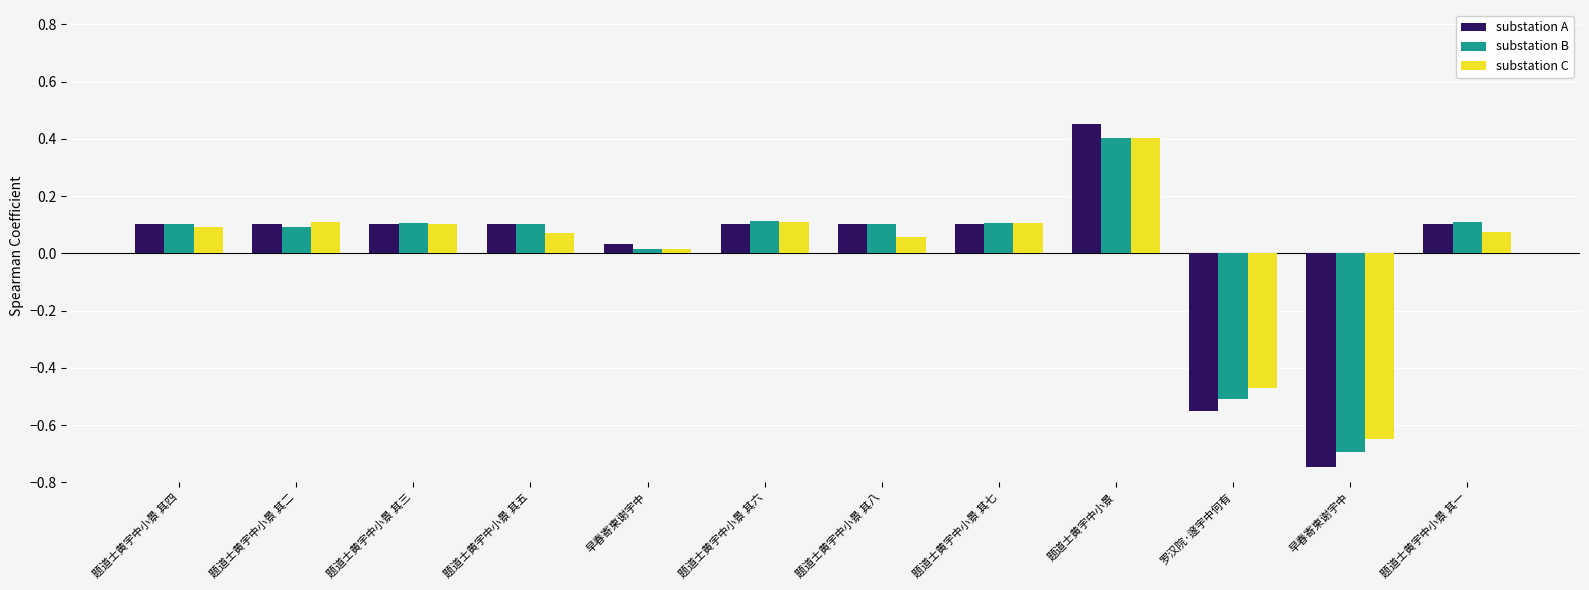

How many categories are shown in the chart?

12